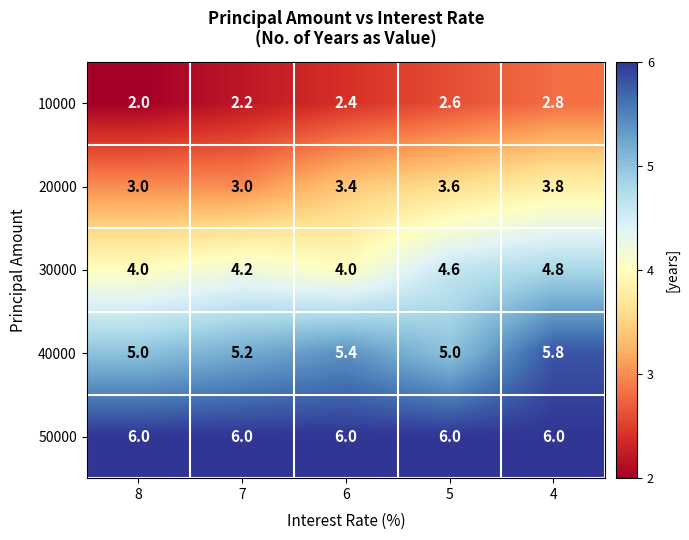

What is the total value across all series at 6?

21.2